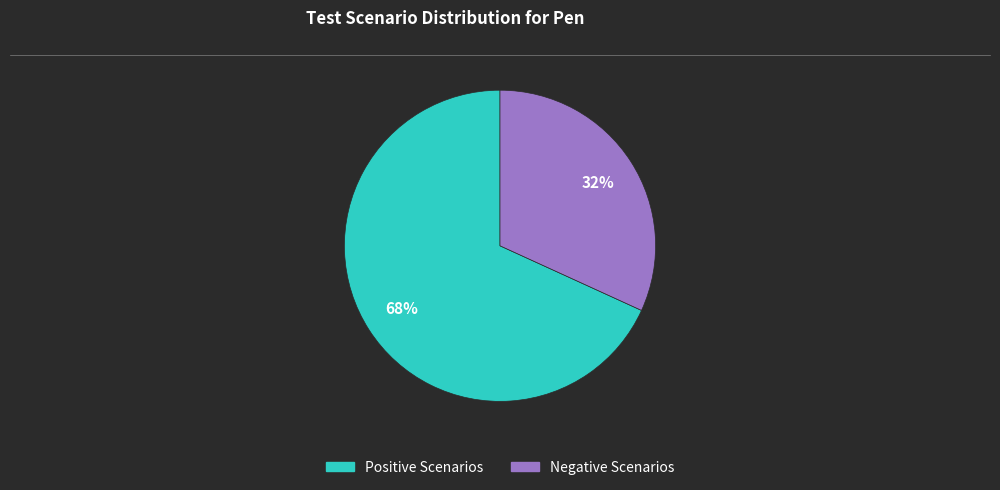

To the nearest percent, what is the average slice percentage?

50%